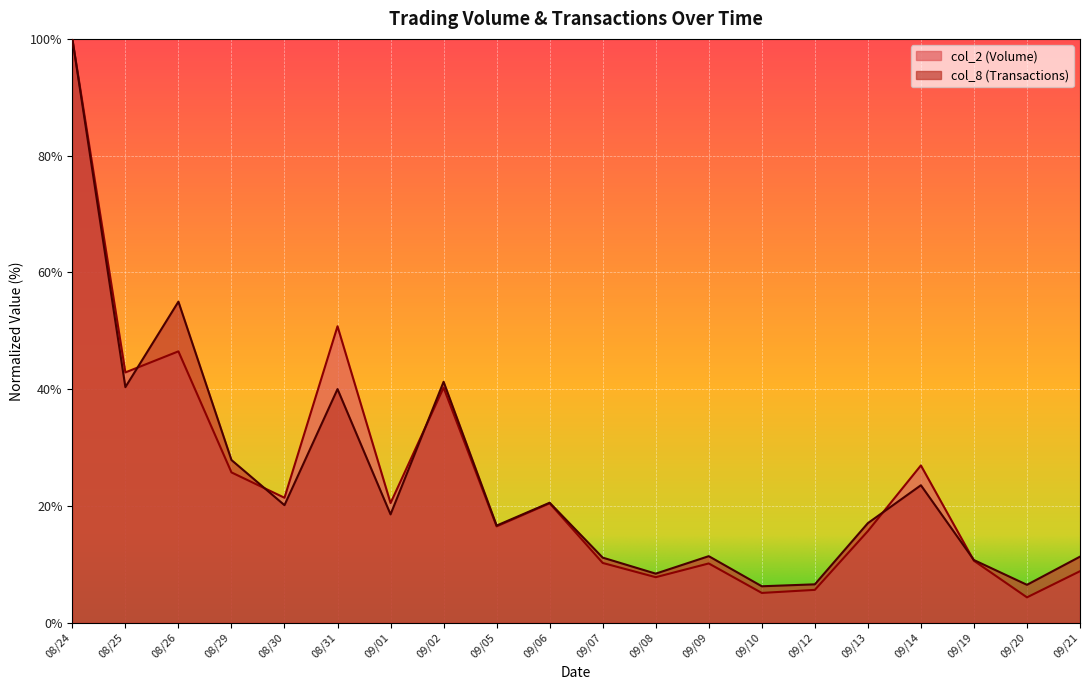

How many values in the col_8 series are below 18?

10